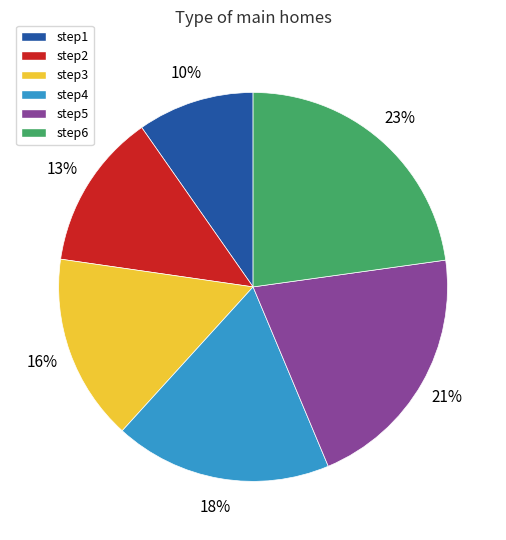

Does any single category account for the majority?

No